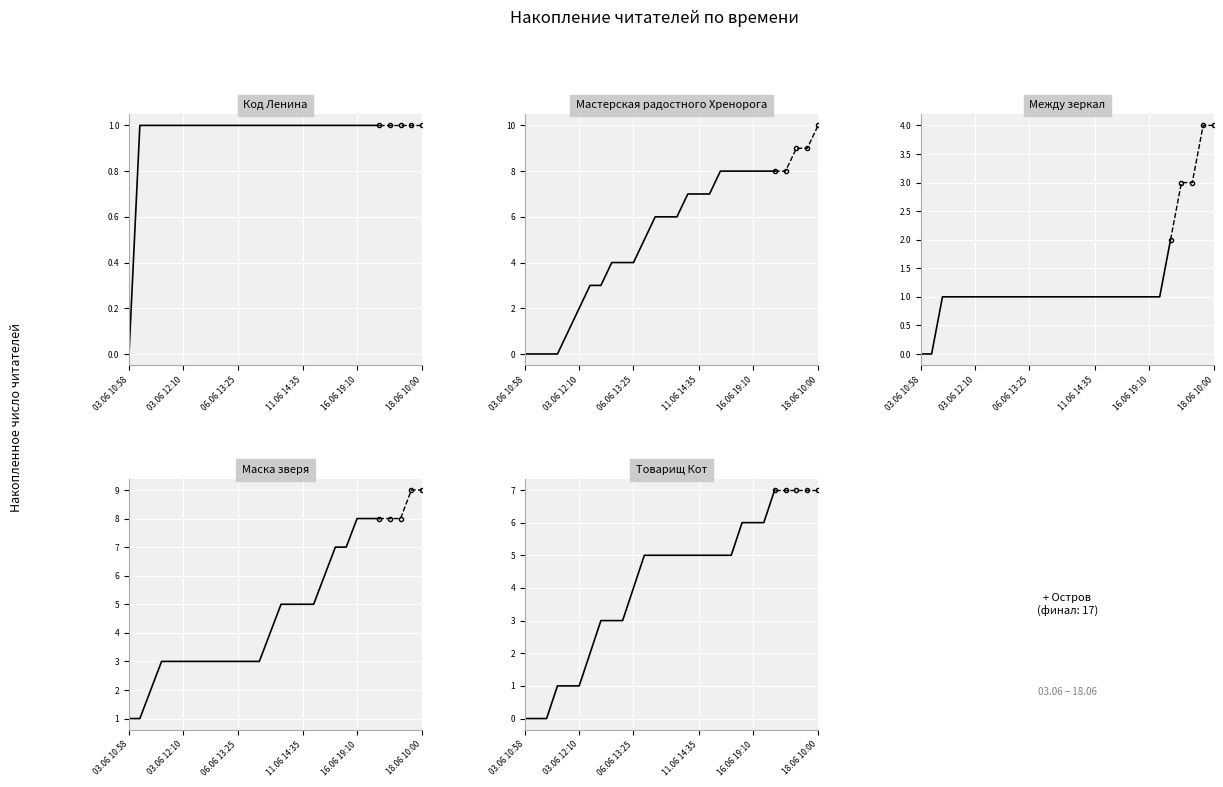

True or false: Маска зверя and Мастерская радостного Хренорога intersect in this chart.

False